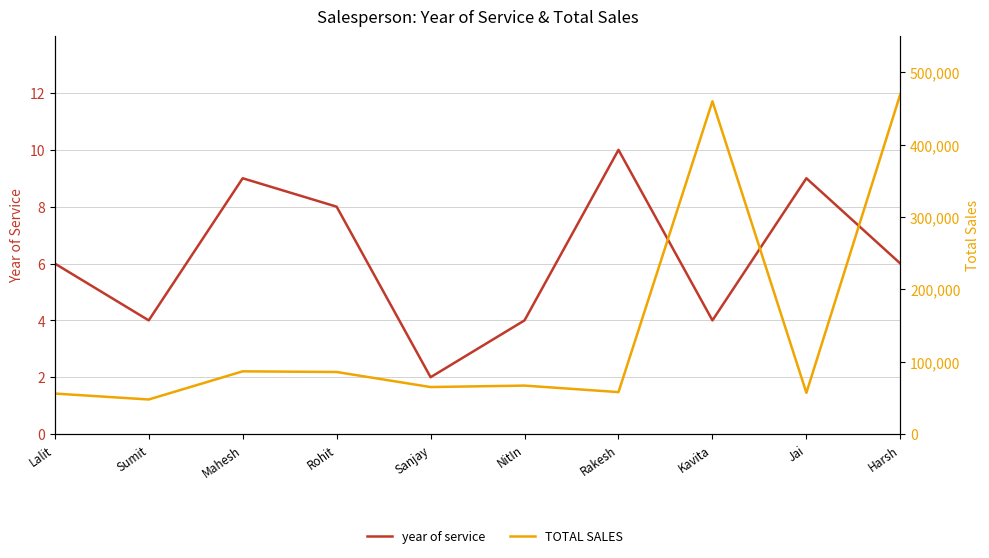

At which label is TOTAL SALES closest to 258900?

Mahesh